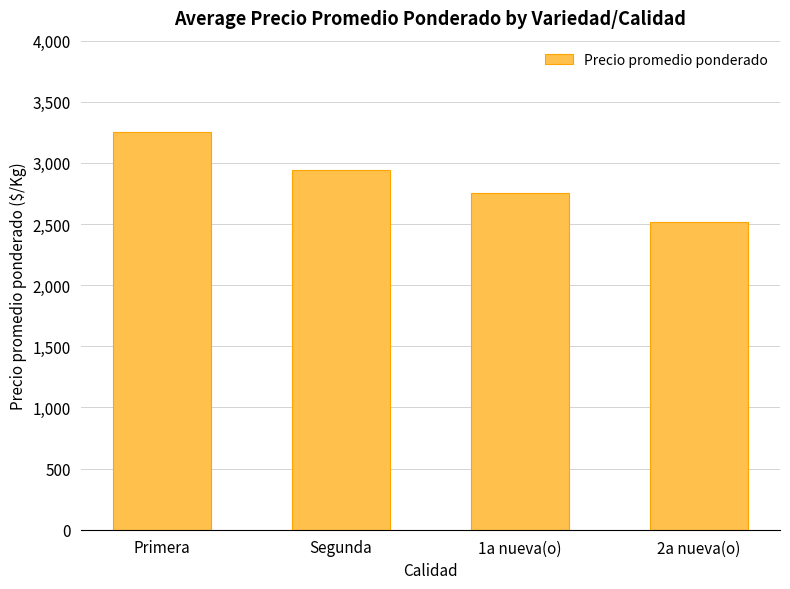

What is the smallest value displayed?

2517